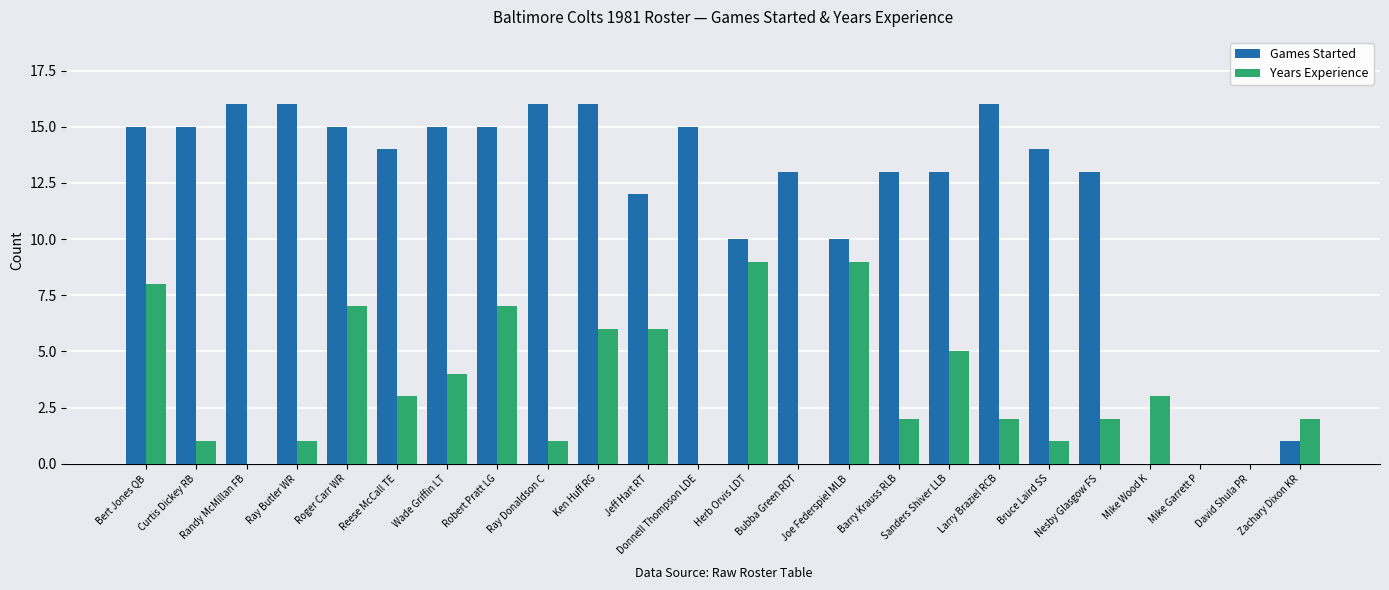

What is the maximum value for Games Started?

16